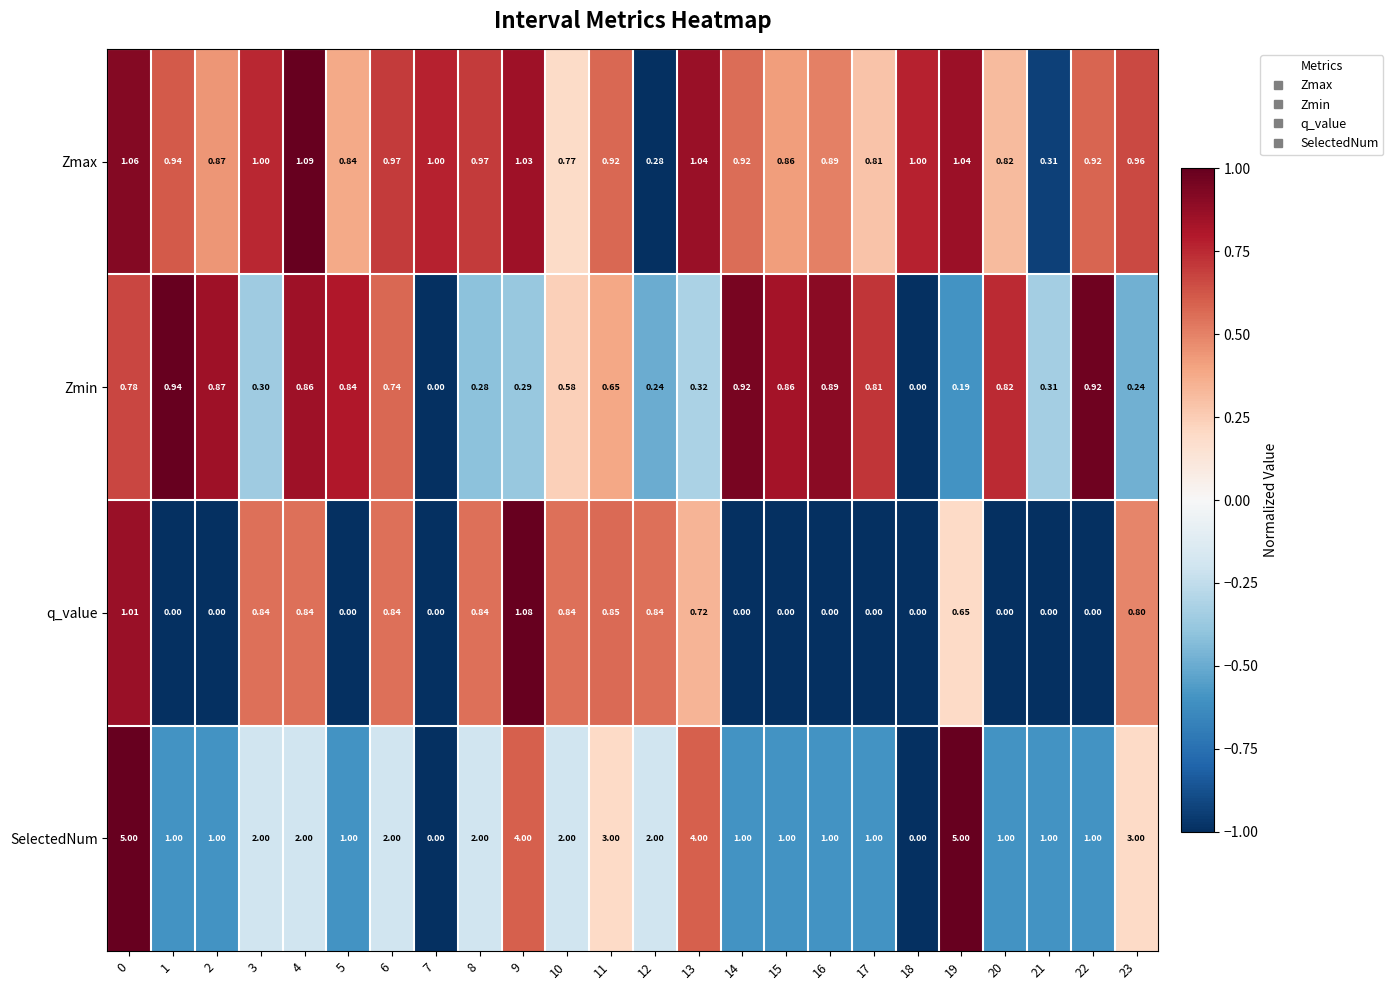

Is the value of SelectedNum at 23 greater than the value of Zmin at 19?

Yes